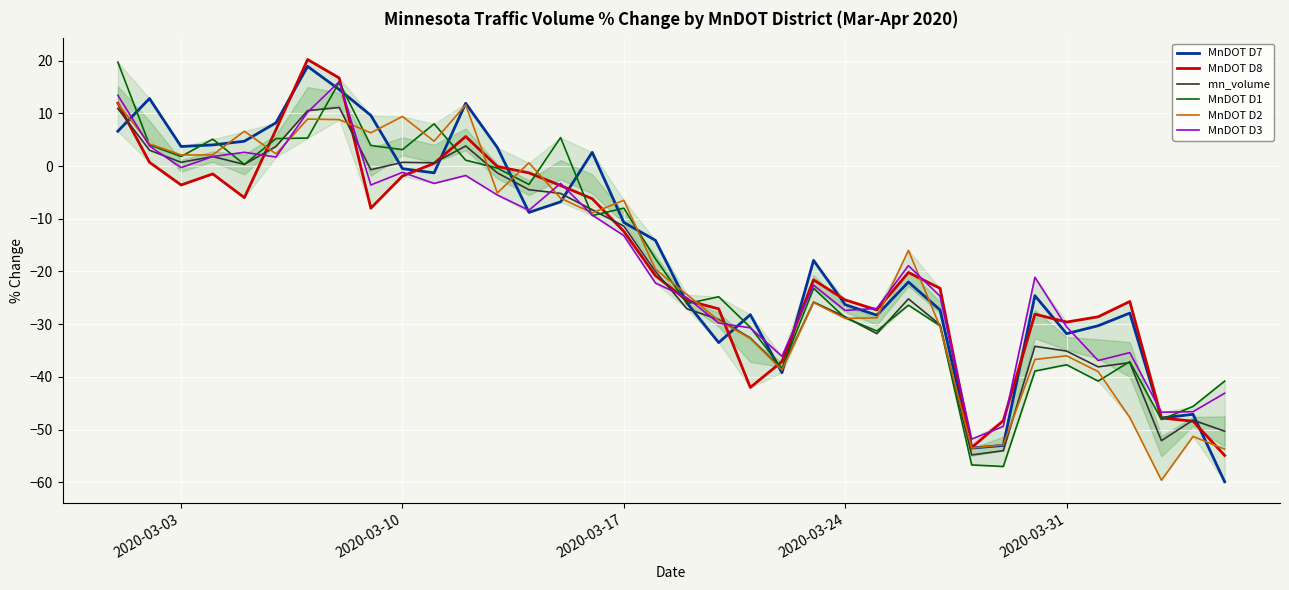

At which category does MnDOT D3 reach its first local valley?

2020-03-03